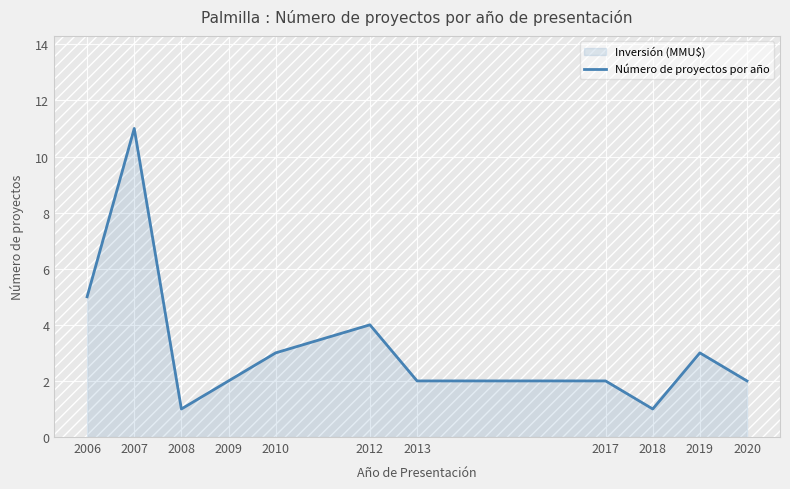

Where is the data nearest to the value 6?

2006